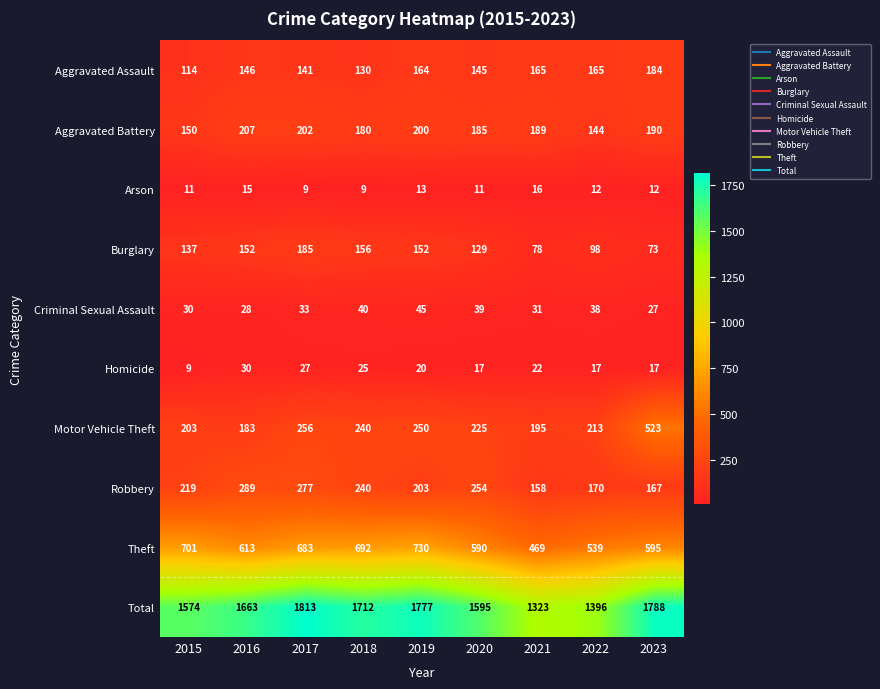

What is the total value across all series at 2022?

2792